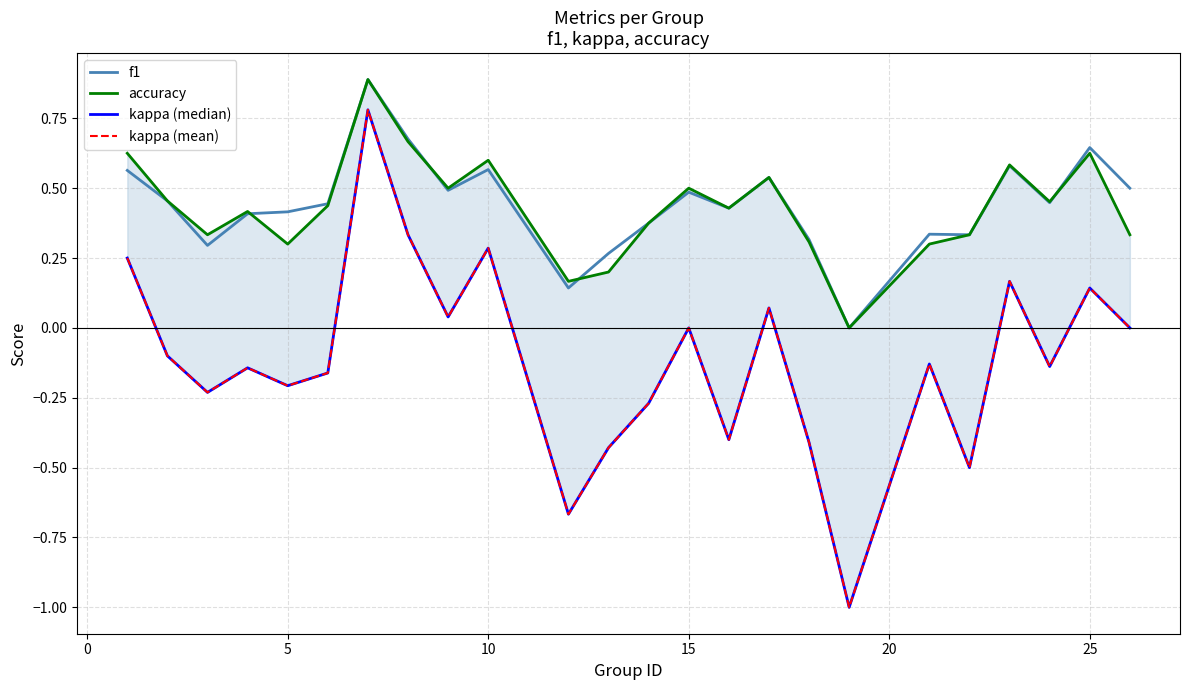

Is the value of kappa (median) at 14 greater than the value of f1 at 19?

No